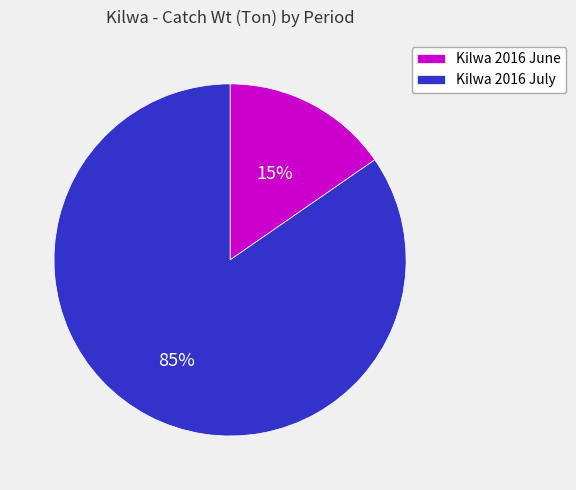

To the nearest percent, what is the combined percentage of Kilwa 2016 July and Kilwa 2016 June?

100%